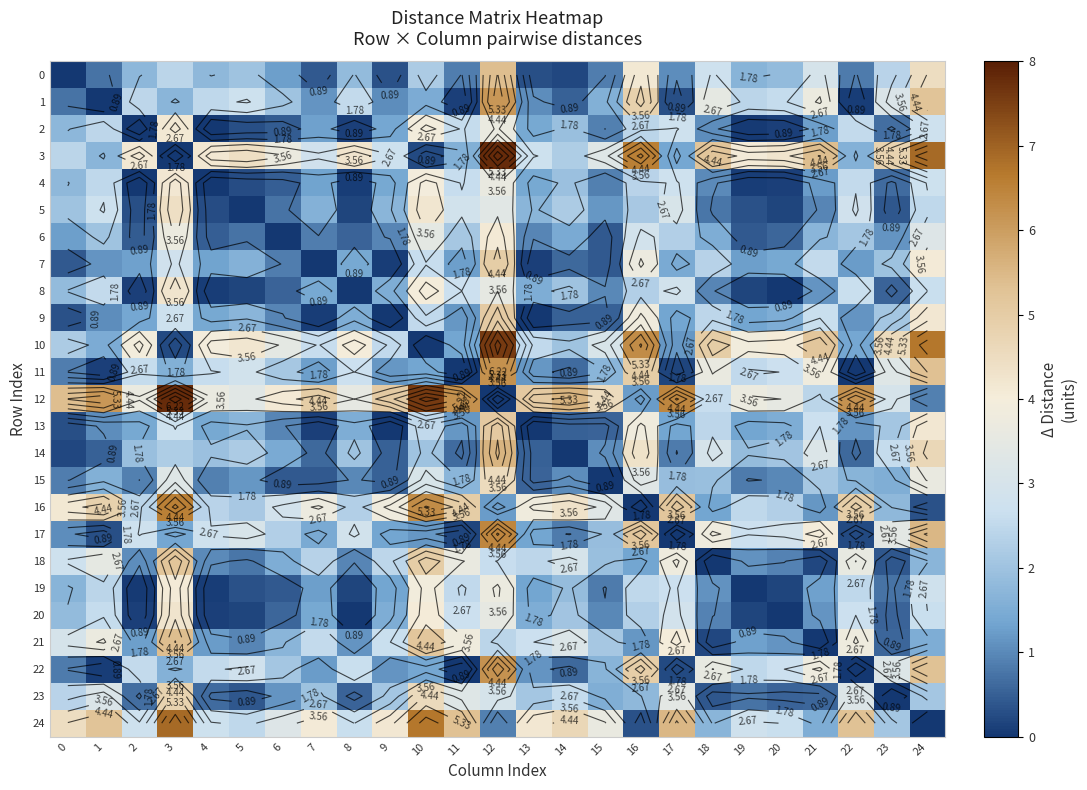

List the series in order of their peak value, highest first.

3, 12, 10, 24, 16, 17, 11, 22, 1, 14, 0, 21, 18, 13, 9, 7, 23, 15, 5, 20, 8, 4, 2, 6, 19